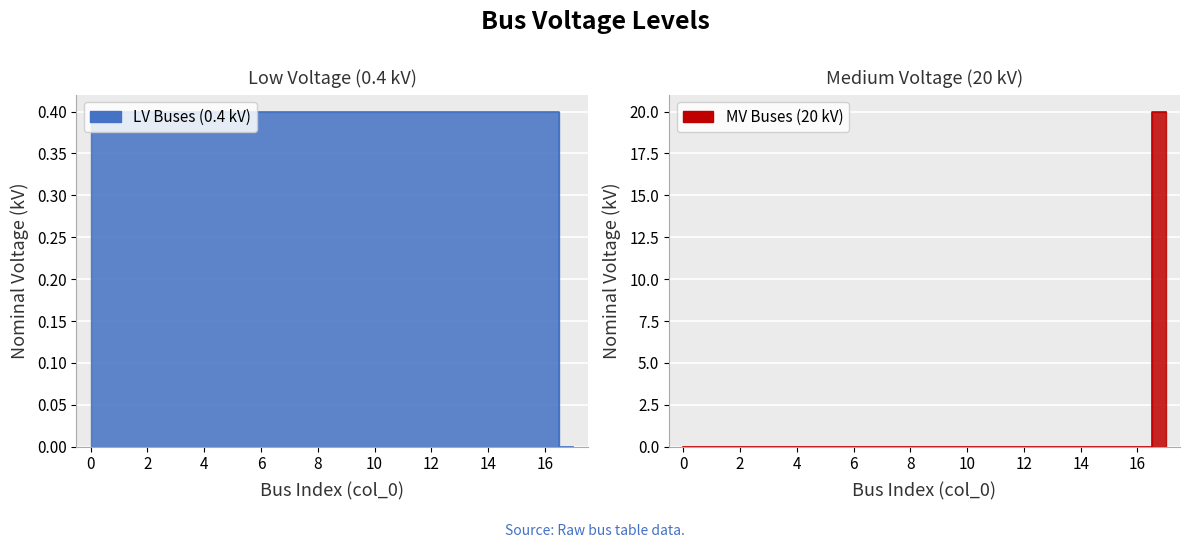

The chart shows a value of 20 at 17. True or false?

True